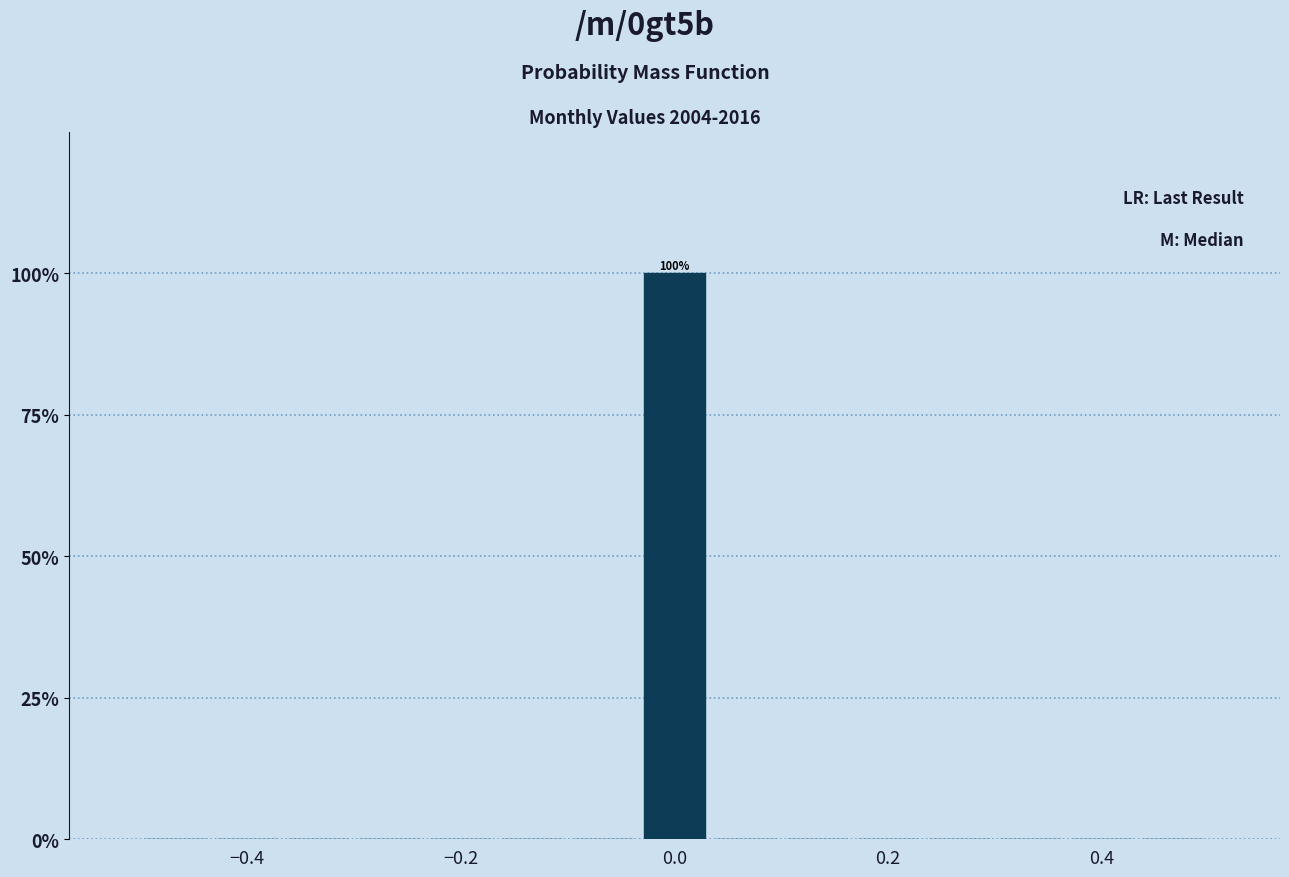

Read against the x-axis, roughly where is the centre of the tallest bar?

0.00